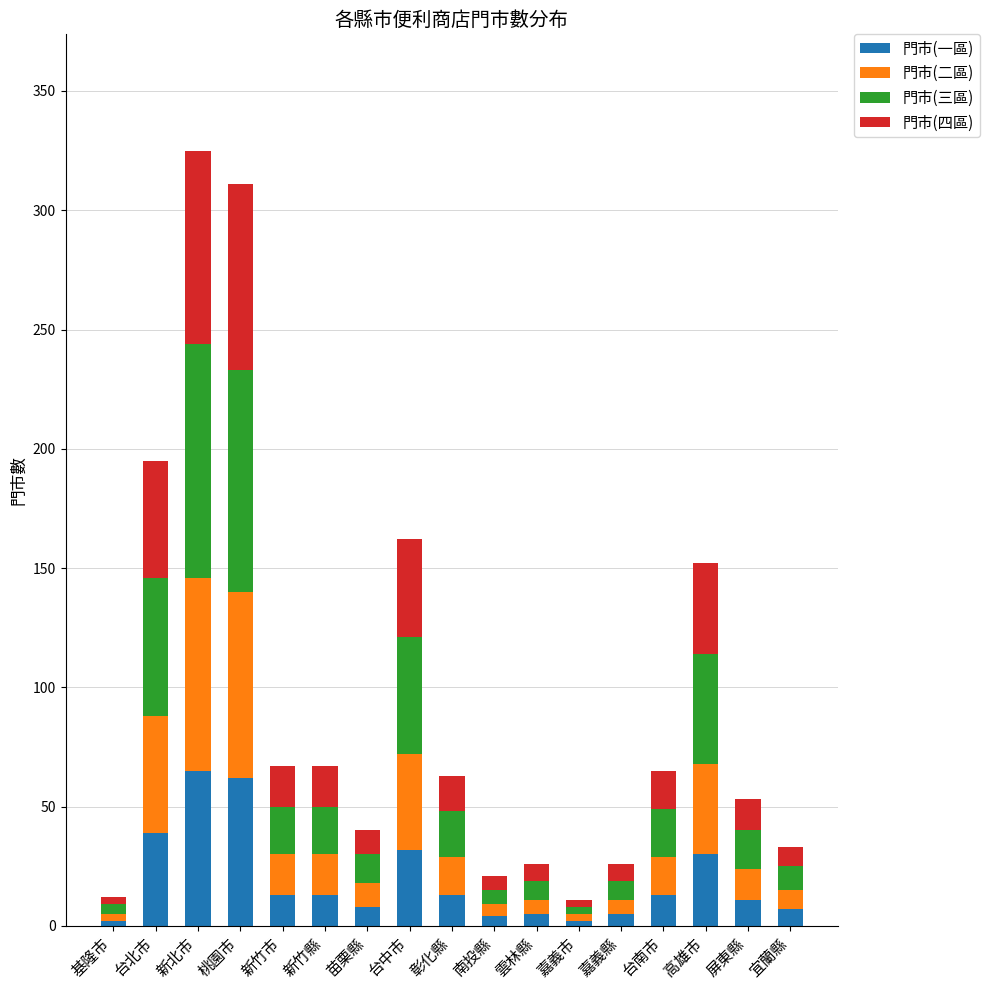

What is the sum of all 門市(一區) values?

324